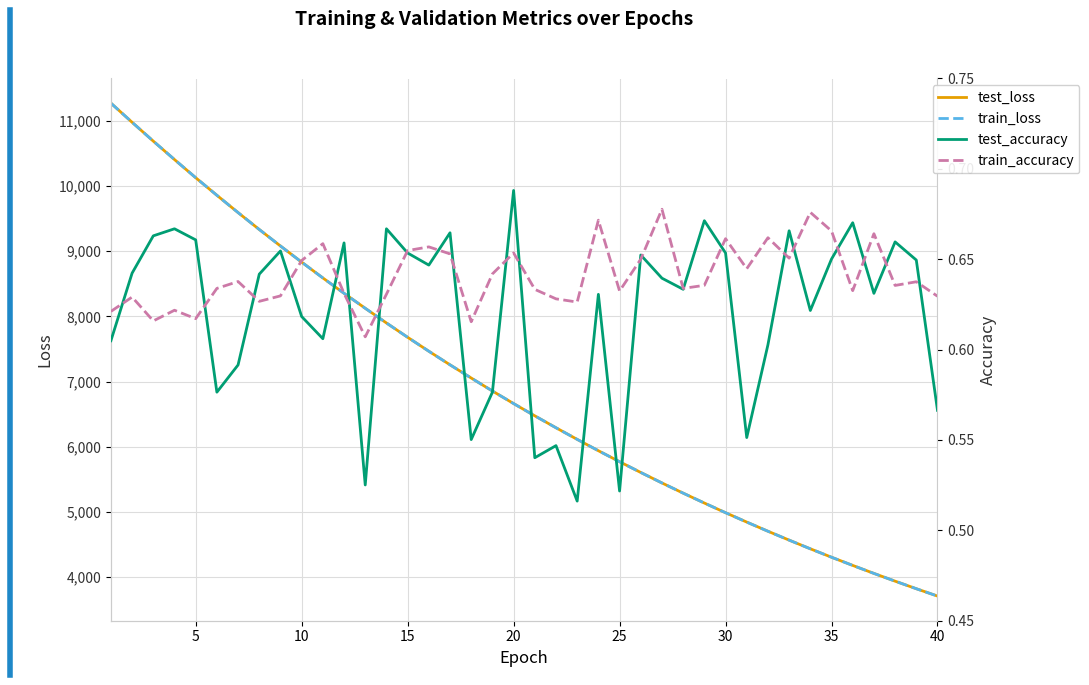

Reading left to right, extract all data points from this chart.

test_loss: 11273.6	10979.5	10690.3	10407.7	10129.2	9859.4	9593.8	9334.2	9080.9	8833.3	8590.7	8354.7	8124.9	7899.4	7679.6	7465.5	7256.9	7054.2	6855.2	6662.0	6474.0	6290.9	6112.5	5938.5	5769.6	5604.5	5443.5	5287.3	5135.4	4987.0	4843.0	4702.4	4566.0	4432.9	4303.5	4177.8	4055.1	3936.0	3820.1	3707.4
train_loss: 11273.5	10979.6	10691.1	10408.1	10129.7	9859.3	9593.6	9334.2	9081.1	8833.0	8590.6	8354.9	8124.4	7899.4	7679.6	7465.4	7256.9	7053.9	6855.1	6662.1	6473.7	6290.6	6112.3	5938.4	5769.2	5604.4	5443.4	5287.3	5135.5	4987.0	4842.7	4702.3	4566.0	4432.7	4303.5	4177.8	4054.9	3936.2	3820.0	3707.2
test_accuracy: 0.6	0.6	0.7	0.7	0.7	0.6	0.6	0.6	0.7	0.6	0.6	0.7	0.5	0.7	0.7	0.6	0.7	0.6	0.6	0.7	0.5	0.5	0.5	0.6	0.5	0.7	0.6	0.6	0.7	0.7	0.6	0.6	0.7	0.6	0.7	0.7	0.6	0.7	0.6	0.6
train_accuracy: 0.6	0.6	0.6	0.6	0.6	0.6	0.6	0.6	0.6	0.6	0.7	0.6	0.6	0.6	0.7	0.7	0.7	0.6	0.6	0.7	0.6	0.6	0.6	0.7	0.6	0.7	0.7	0.6	0.6	0.7	0.6	0.7	0.7	0.7	0.7	0.6	0.7	0.6	0.6	0.6